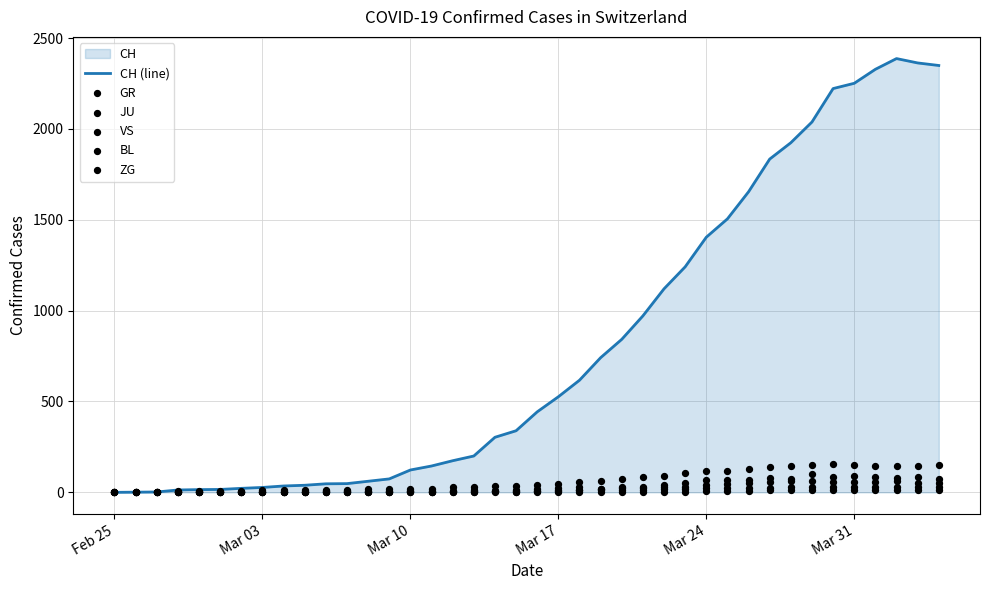

What is the maximum value for CH (line)?

2387